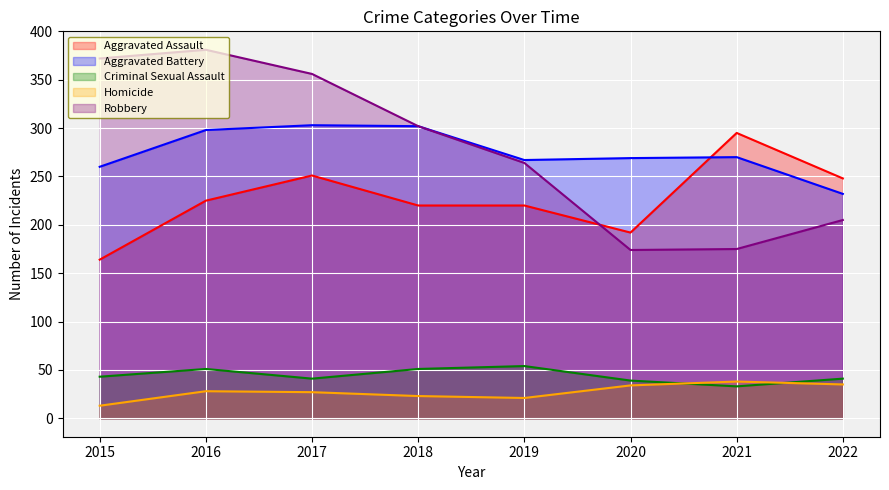

What is the total value across all series at 2020?

708